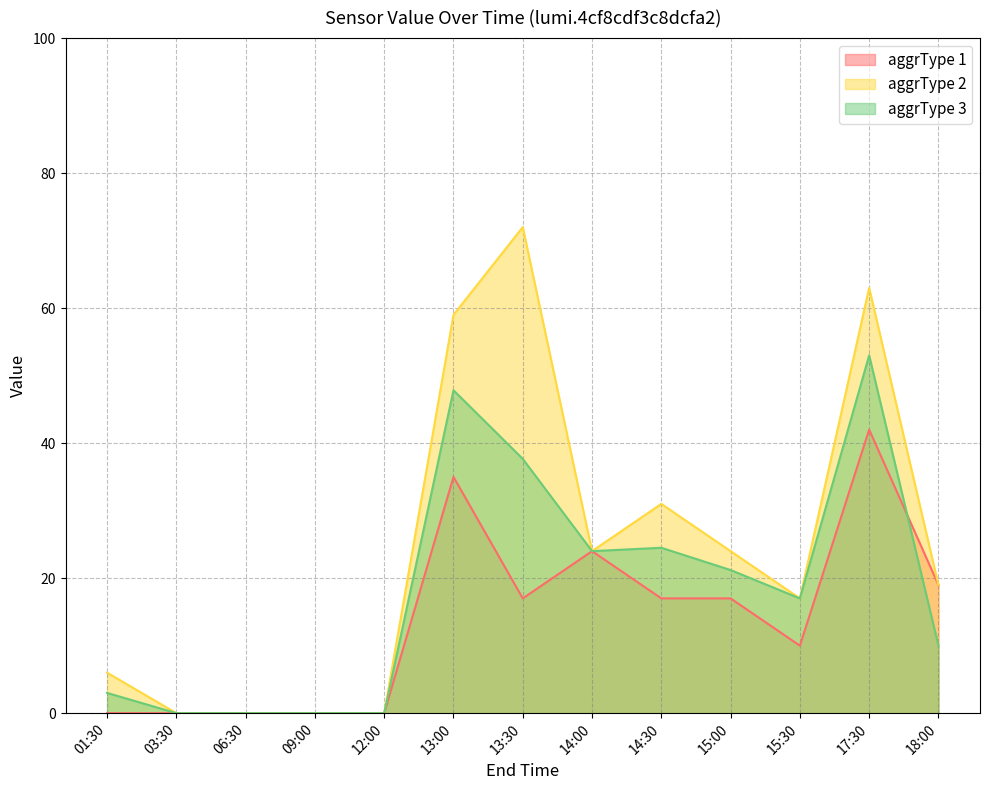

List the series in order of their overall mean, highest first.

aggrType 2, aggrType 3, aggrType 1